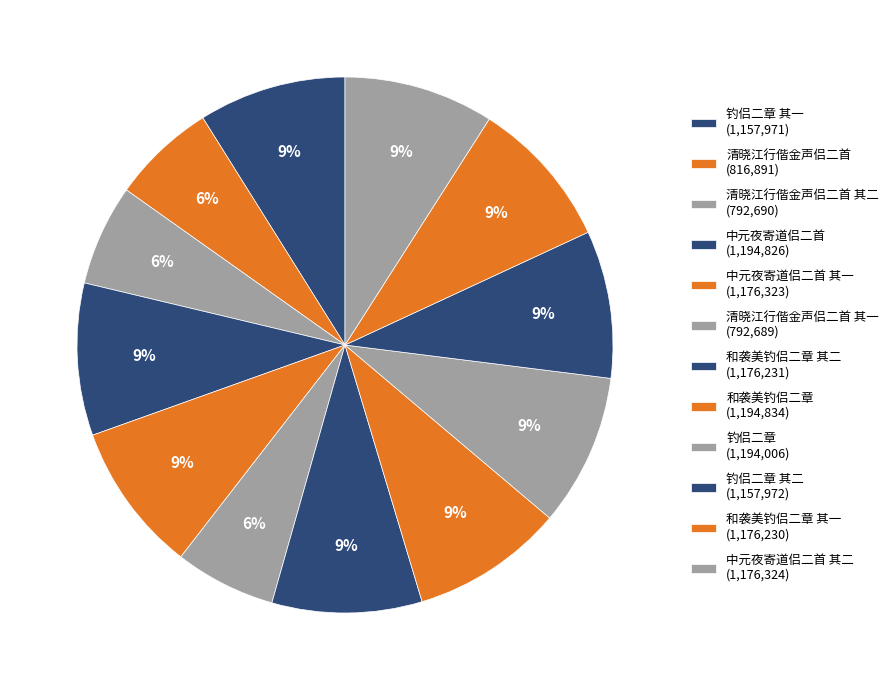

How many segments does this pie chart have?

12